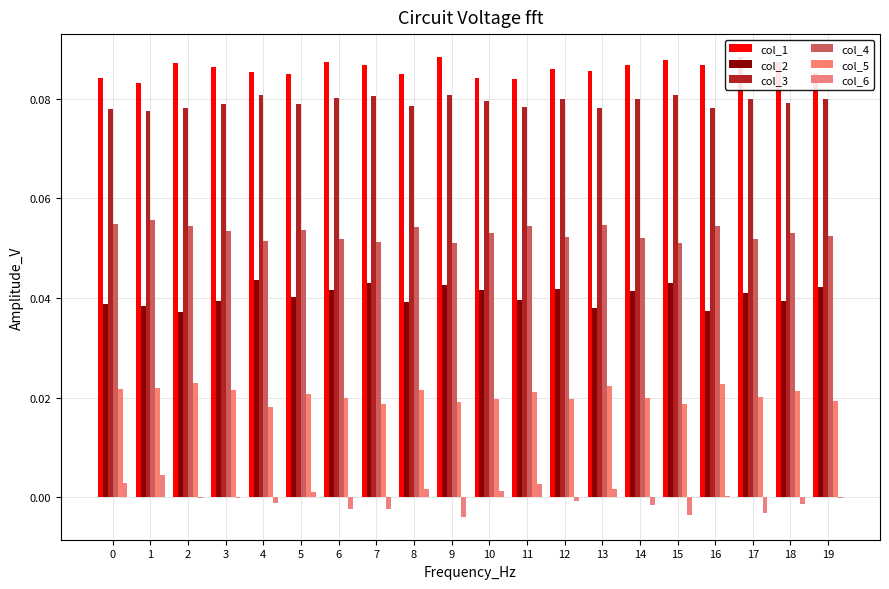

How many groups of bars are there?

20